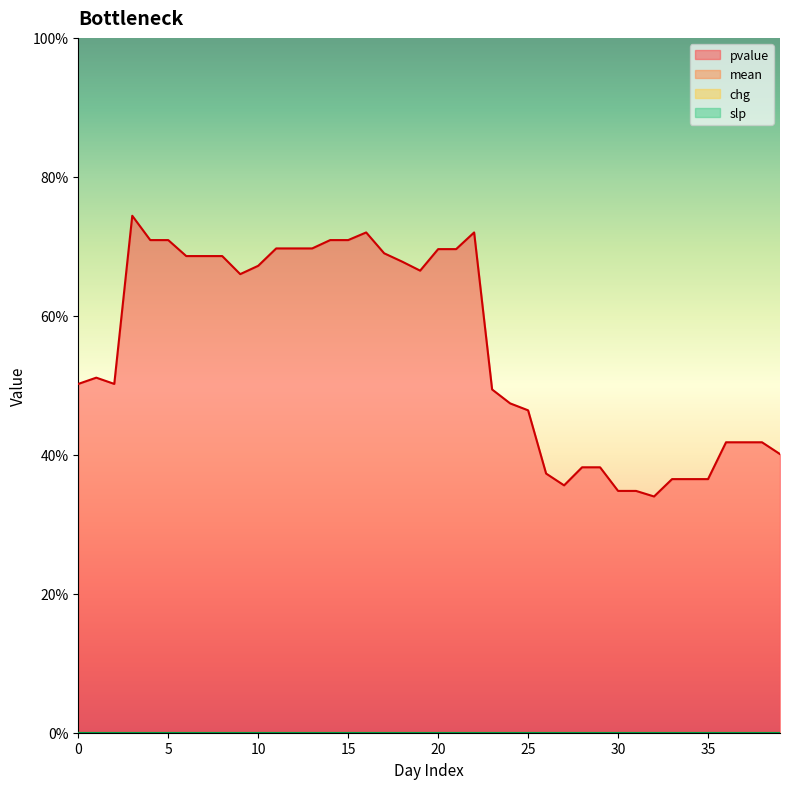

At which category is the sum across all series the highest?

3